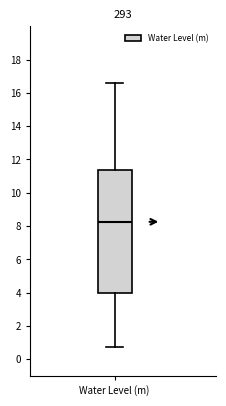

Transcribe this box plot: give where the median line is, the range the box spans, and where the two whiskers end, as read against the y-axis. The values are not printed on the chart, so give them approximately, as read against the axis.

median 8.2, box 4.0 to 11.4, whiskers 0.8 to 16.6